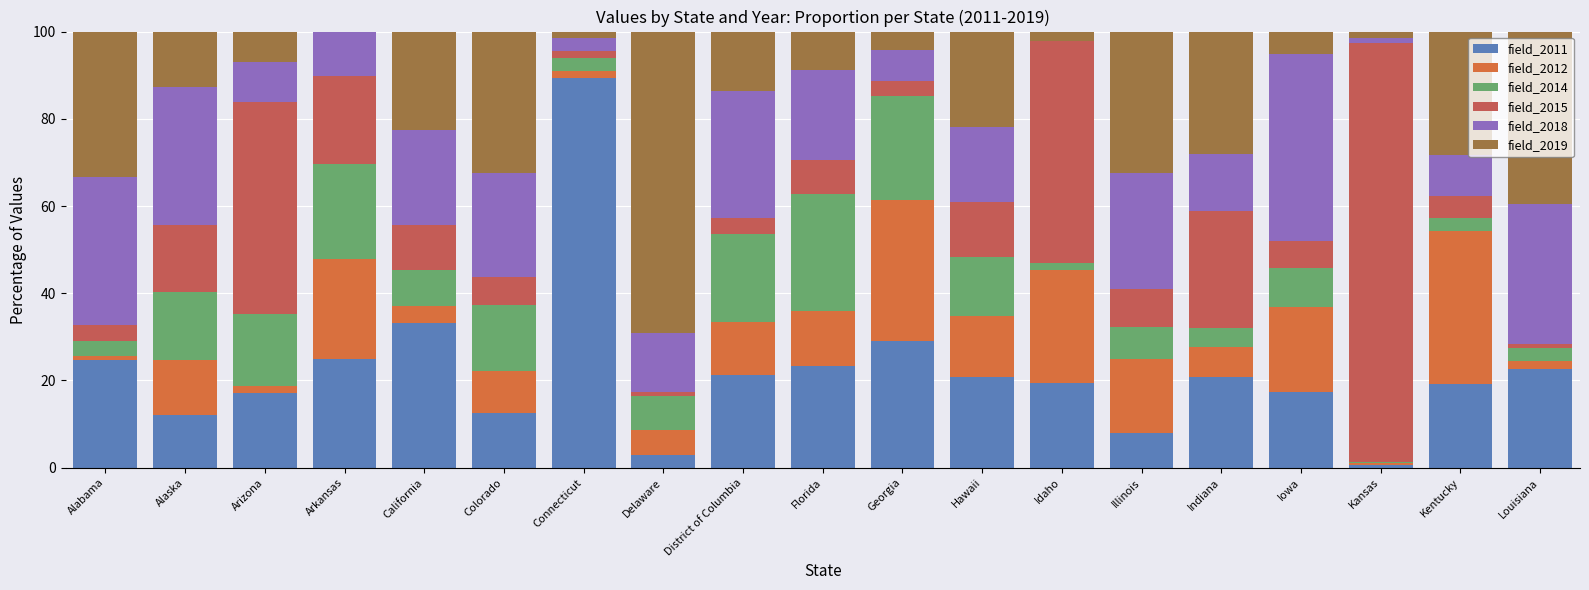

Where does the field_2012 series first go above 12?

Alaska